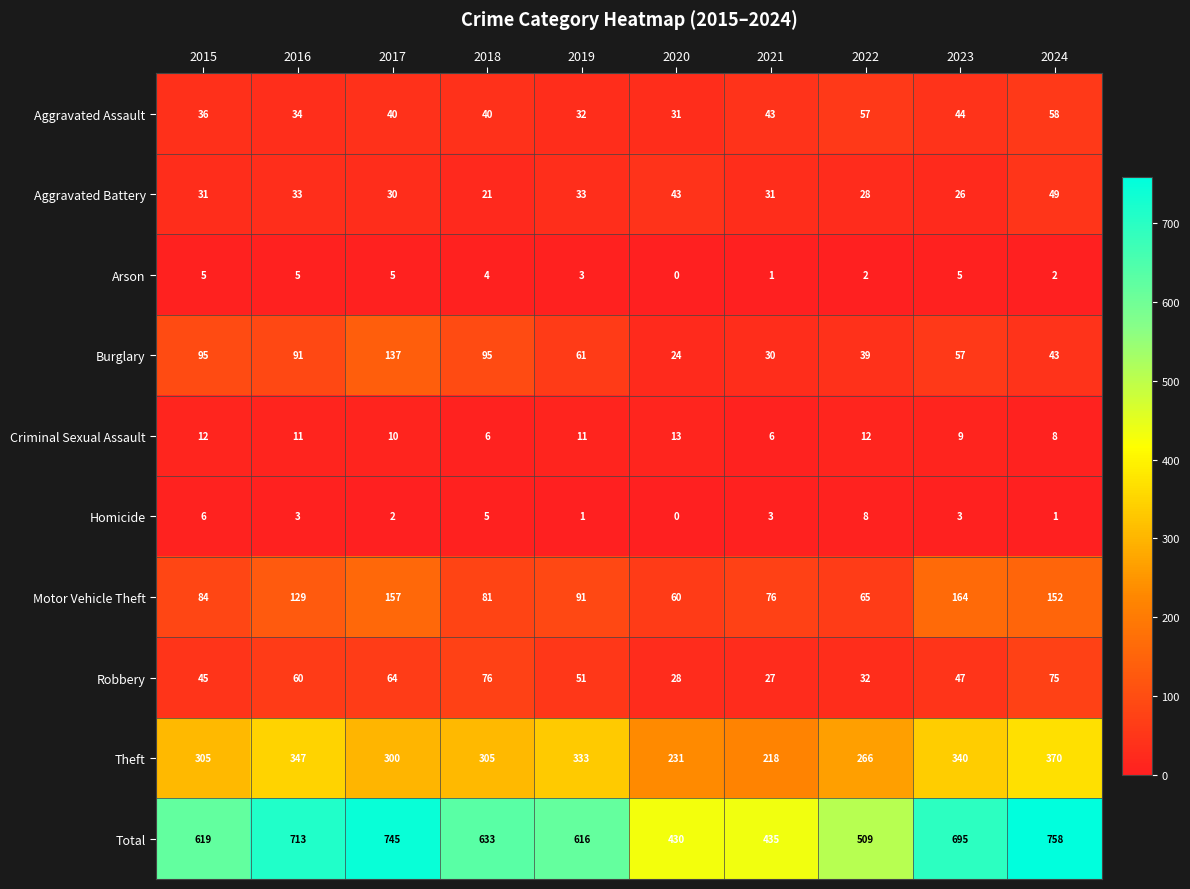

At 2024, list the series in order from largest to smallest.

Total, Theft, Motor Vehicle Theft, Robbery, Aggravated Assault, Aggravated Battery, Burglary, Criminal Sexual Assault, Arson, Homicide